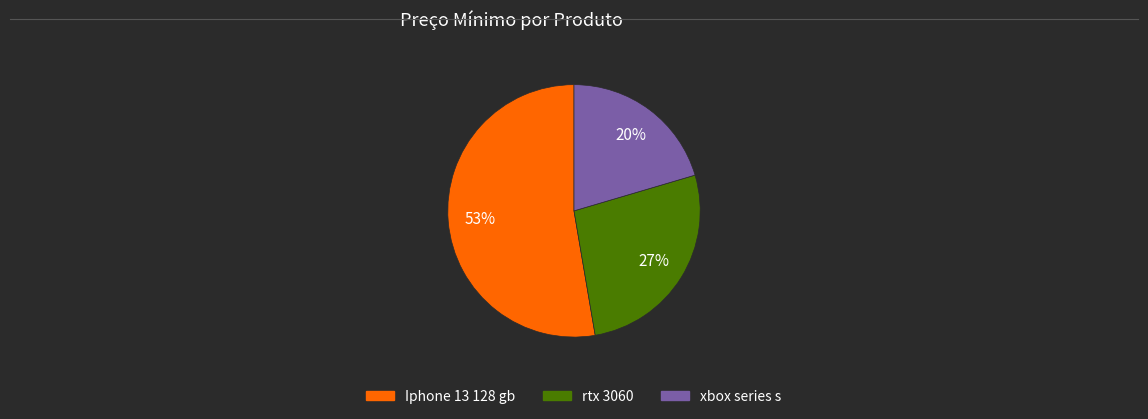

True or false: xbox series s accounts for 10% of the total.

False